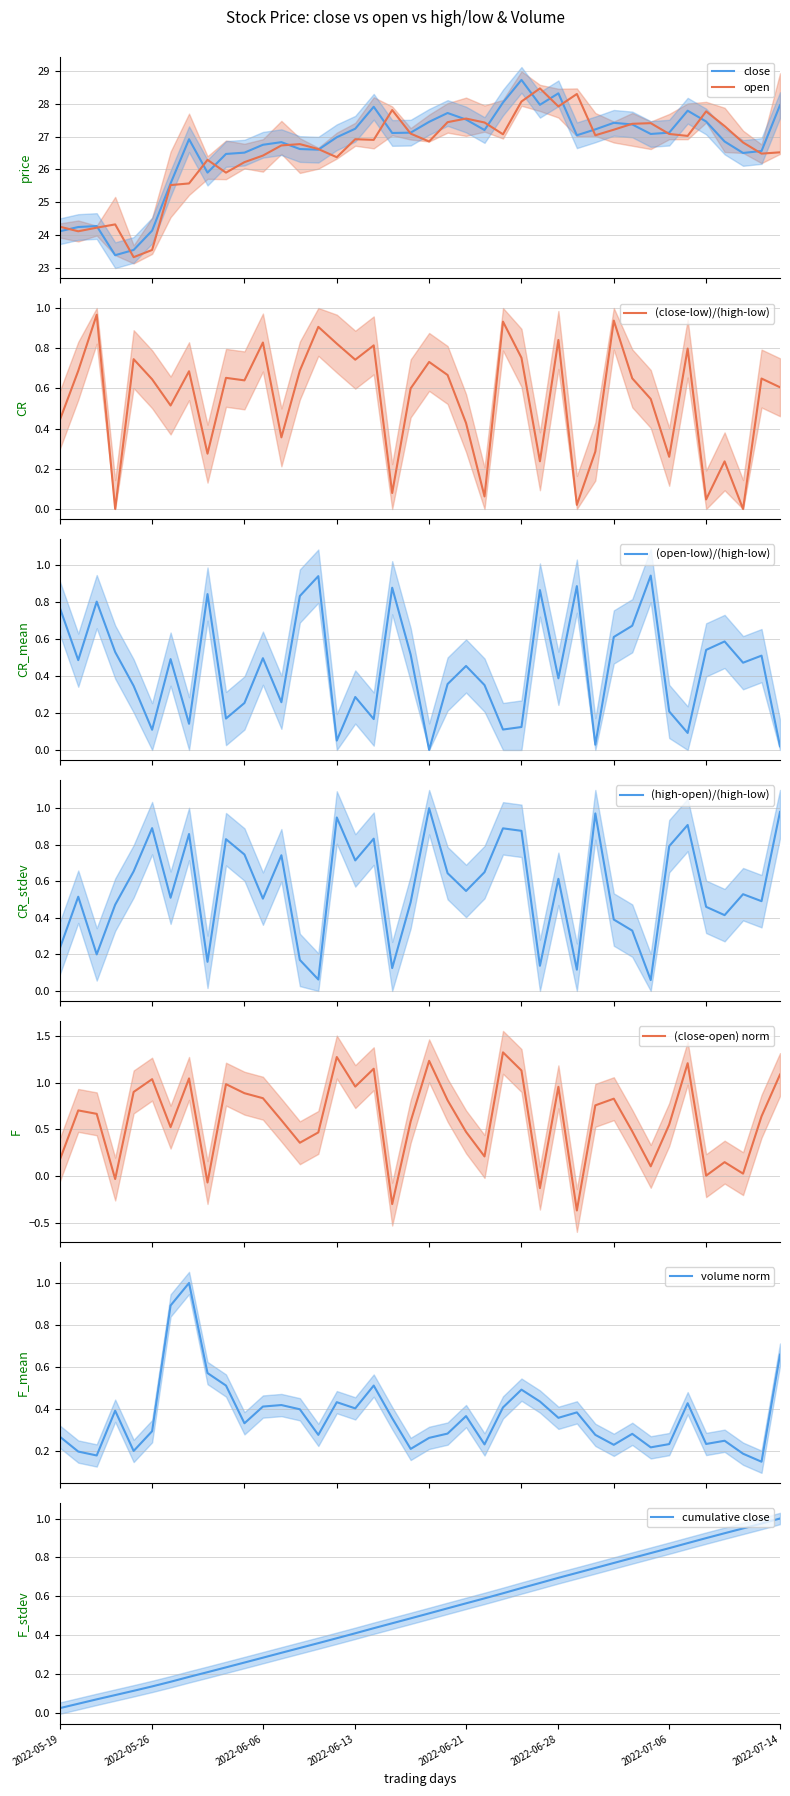

True or false: close has more than 2 interior local peaks.

True